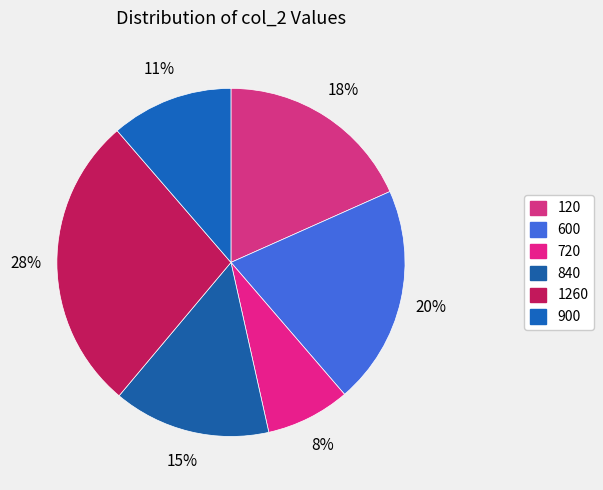

To the nearest percent, what percentage of the pie is 600?

20%